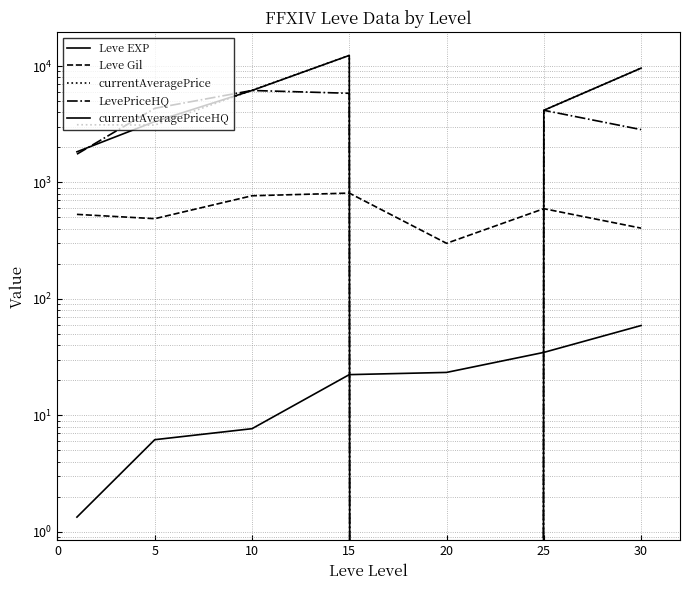

What is the difference between the second highest and second lowest values in the Leve EXP series?

28.5